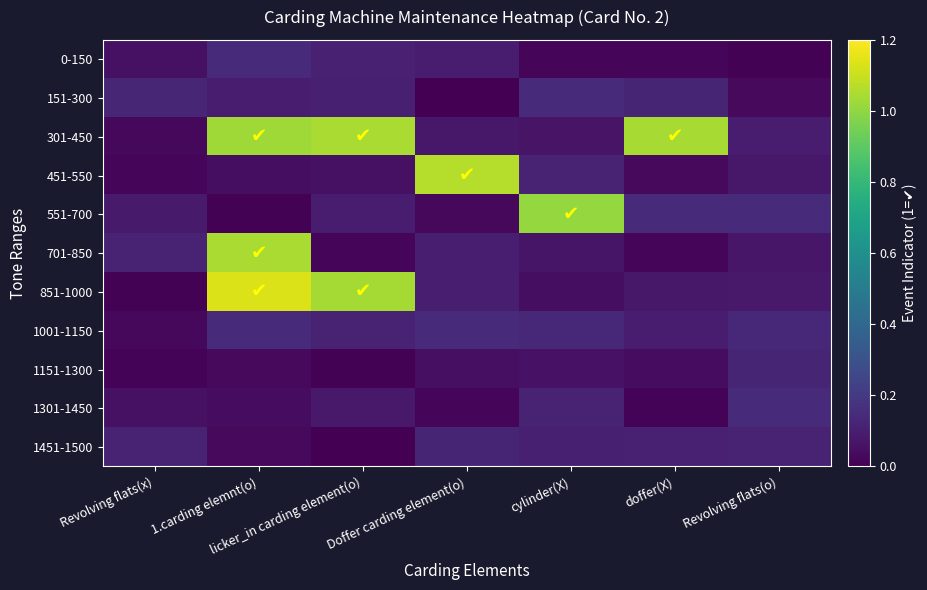

At how many categories does at least one series exceed 0?

7